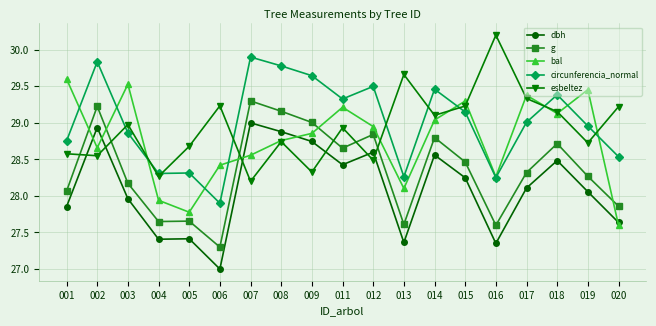

What is the sum of the esbeltez values at 016 and 012?

58.7